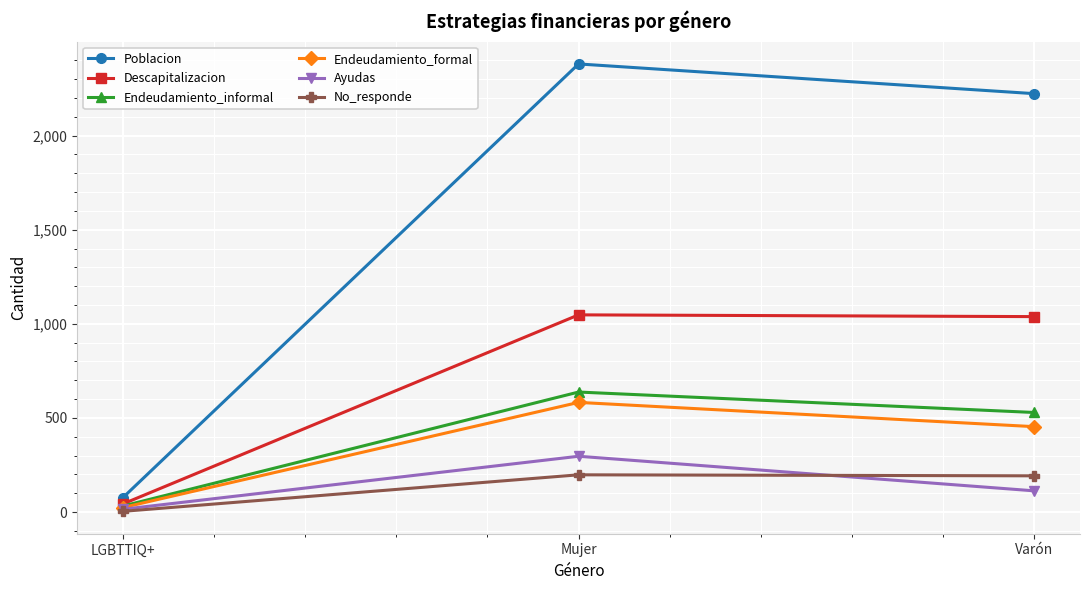

At which category is the sum across all series the highest?

Mujer